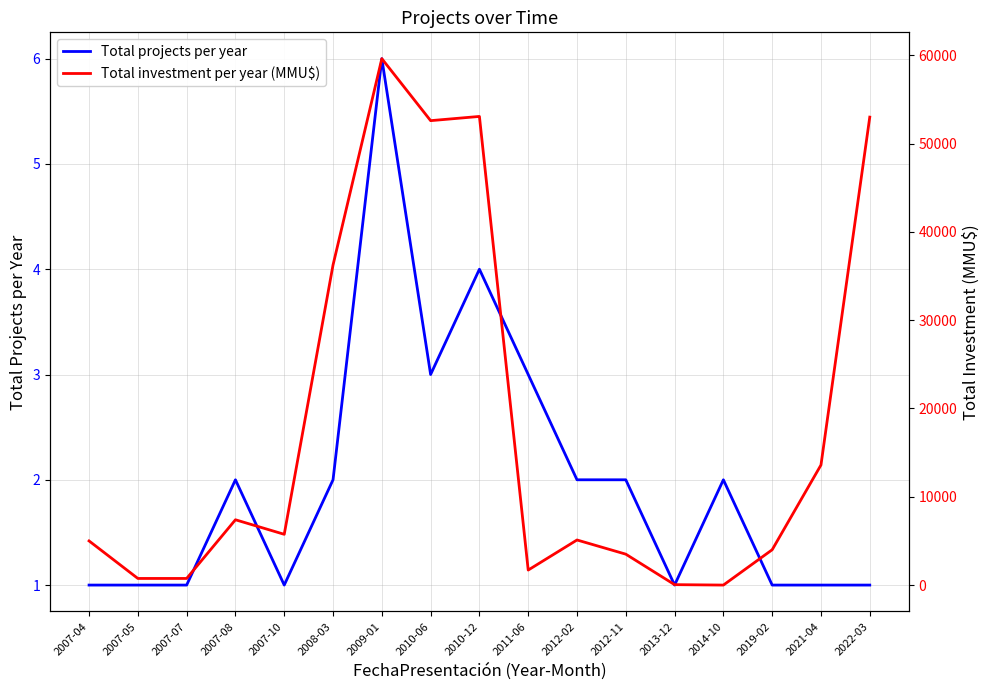

How many lines are shown in the chart?

2